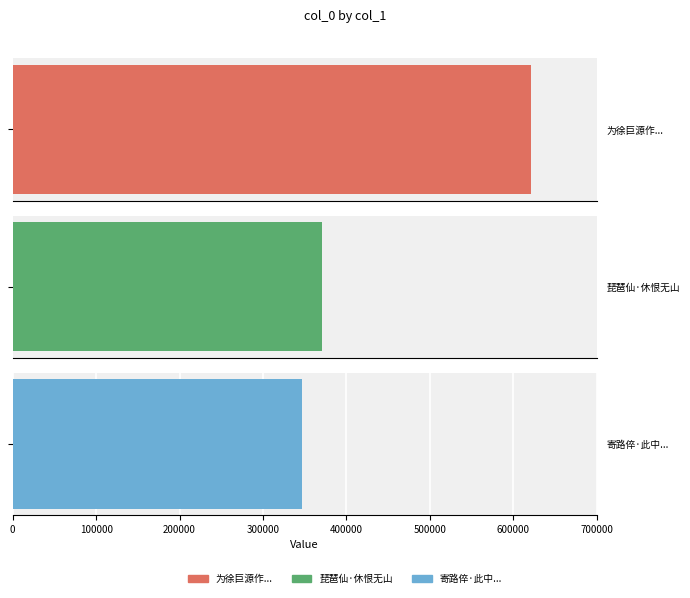

Rank the categories by value from highest to lowest.

为徐巨源作榆溪草堂图因题湖溪在豫章城内颇恨无山予谓为图补山不如为堂补楼也, 琵琶仙·休恨无山, 寄路倅·此中可恨恨无山